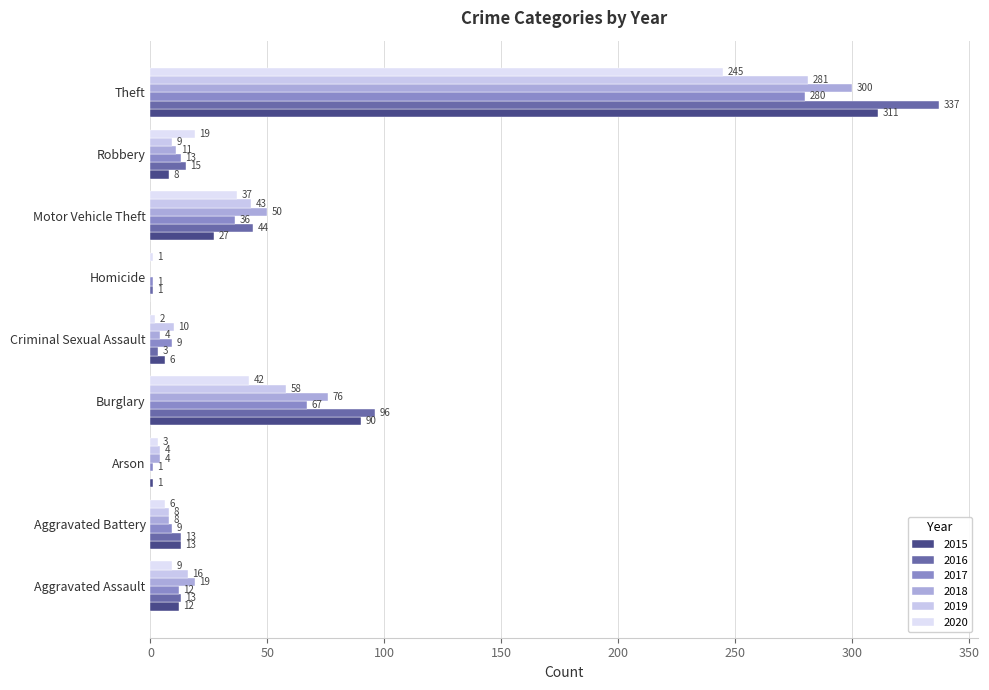

Is it true that 2016 equals 0 at Homicide?

False